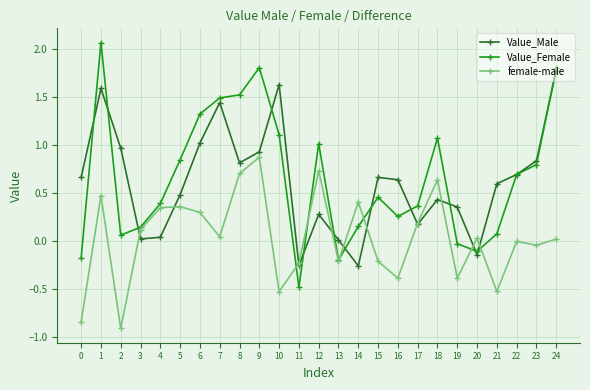

Does the chart have visible grid lines?

Yes